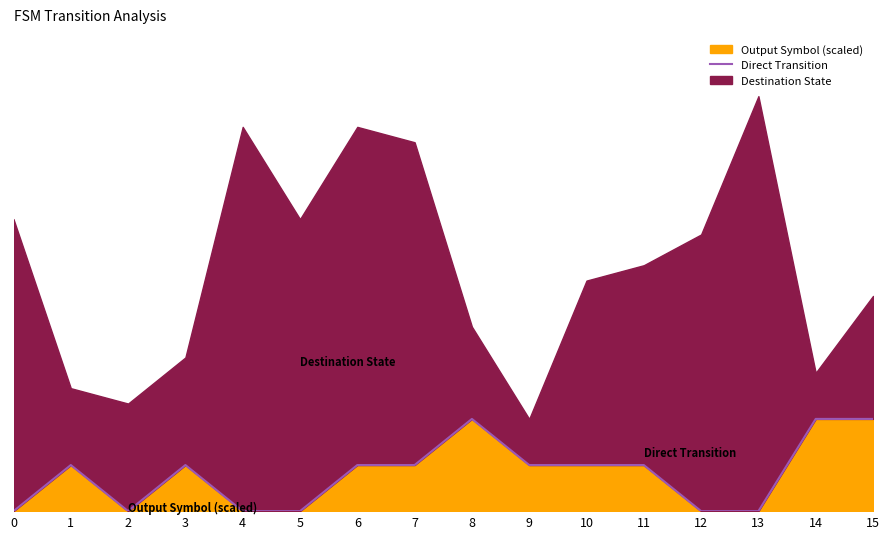

What is the value of the 12th point from the left?

1.5